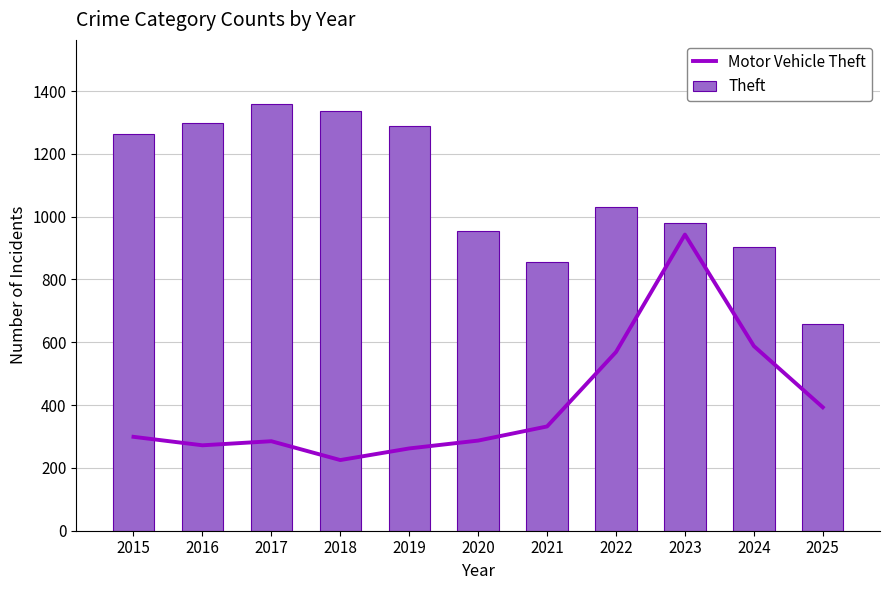

List the labels in order of Theft value, largest first.

2017, 2018, 2016, 2019, 2015, 2022, 2023, 2020, 2024, 2021, 2025